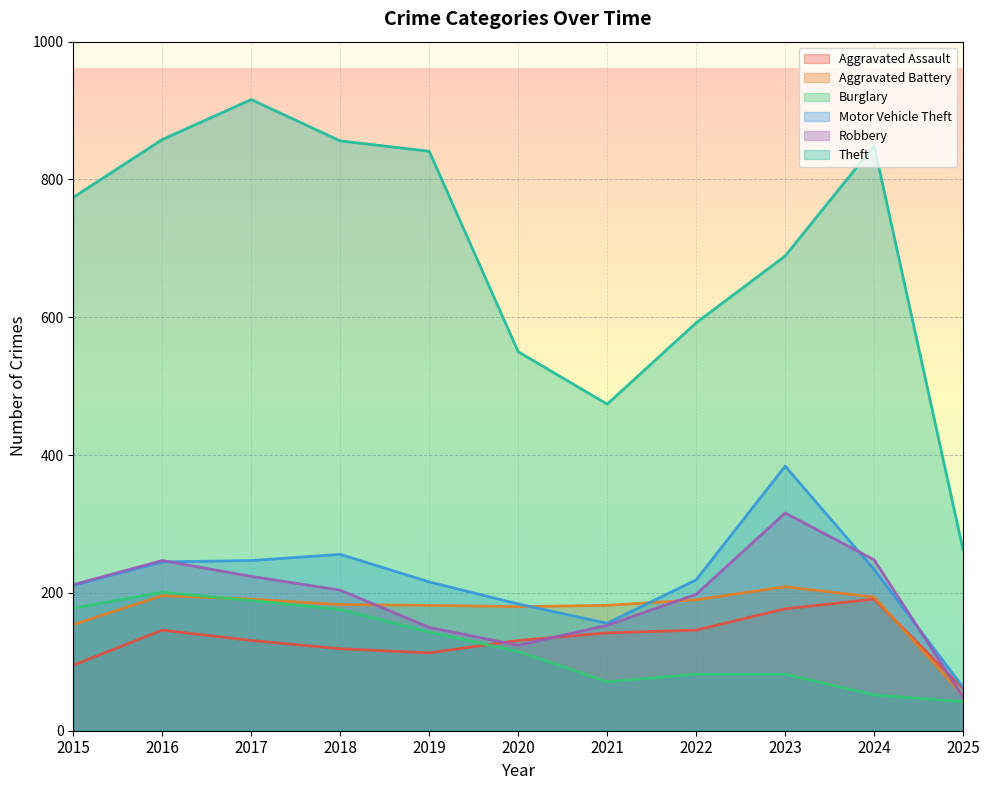

How many intersections are there between Robbery and Aggravated Battery?

3